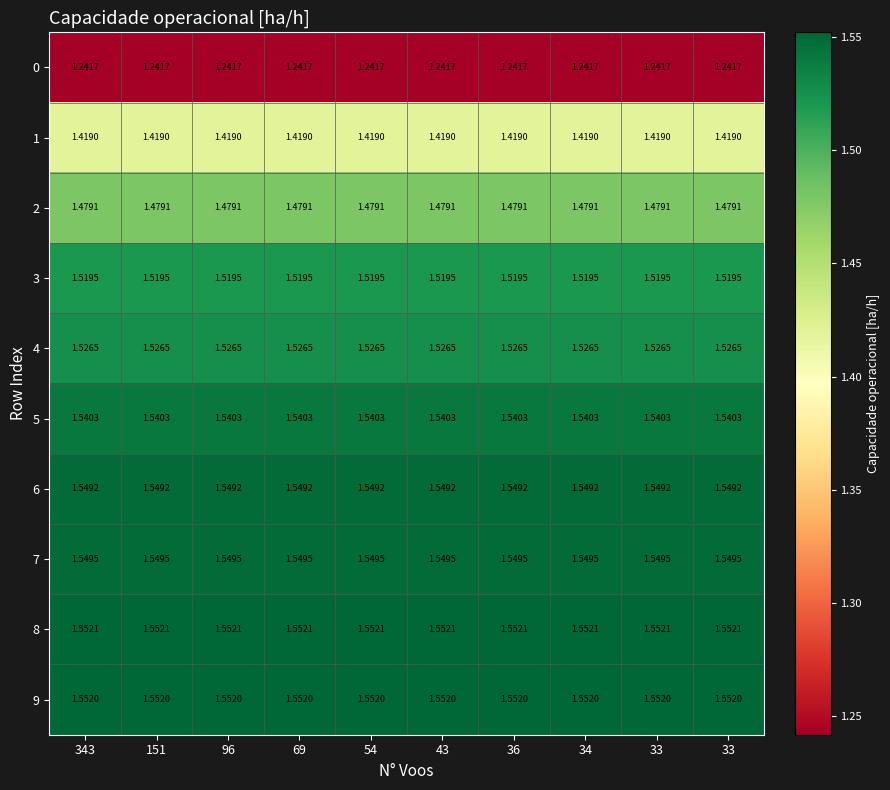

At how many categories does at least one series exceed 1?

10